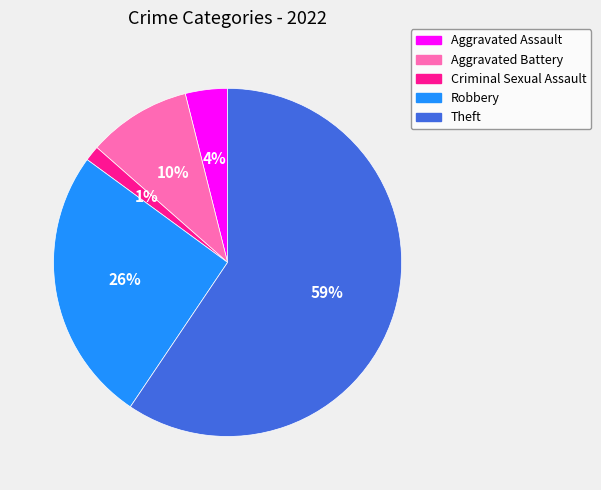

What percentage is the Aggravated Assault slice, to the nearest percent?

4%